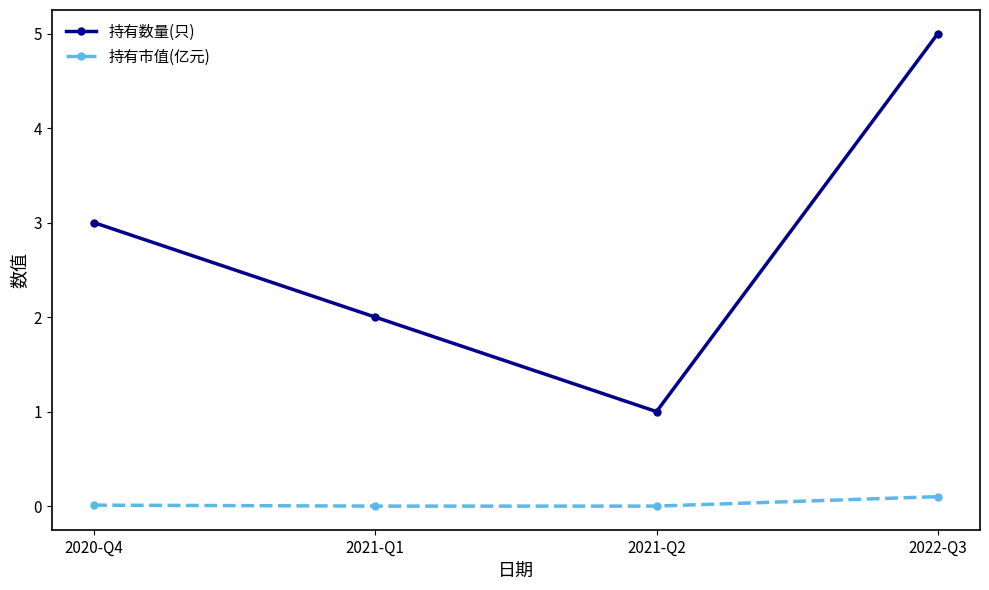

What are all the series names shown in the legend?

持有数量(只), 持有市值(亿元)